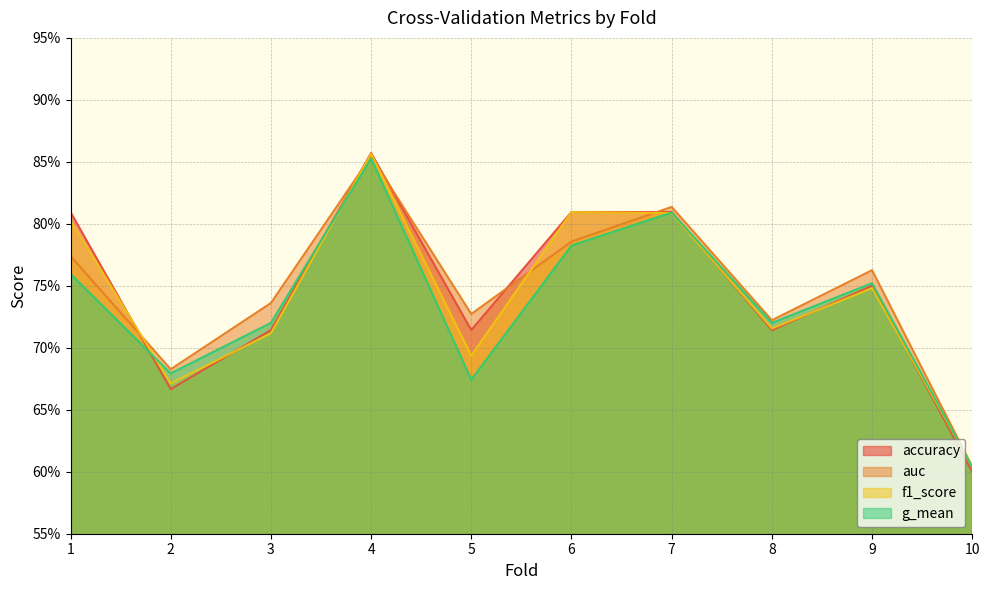

Rank the series by their maximum value, from lowest to highest.

g_mean, auc, f1_score, accuracy